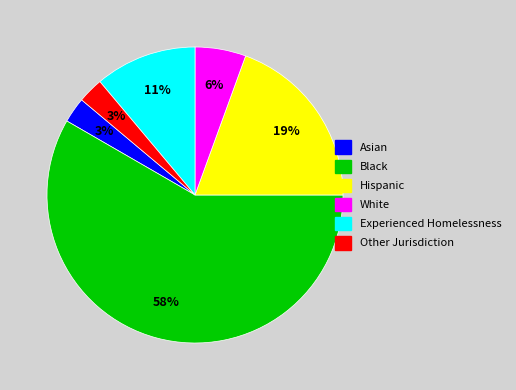

Between White and Experienced Homelessness, which is larger?

Experienced Homelessness